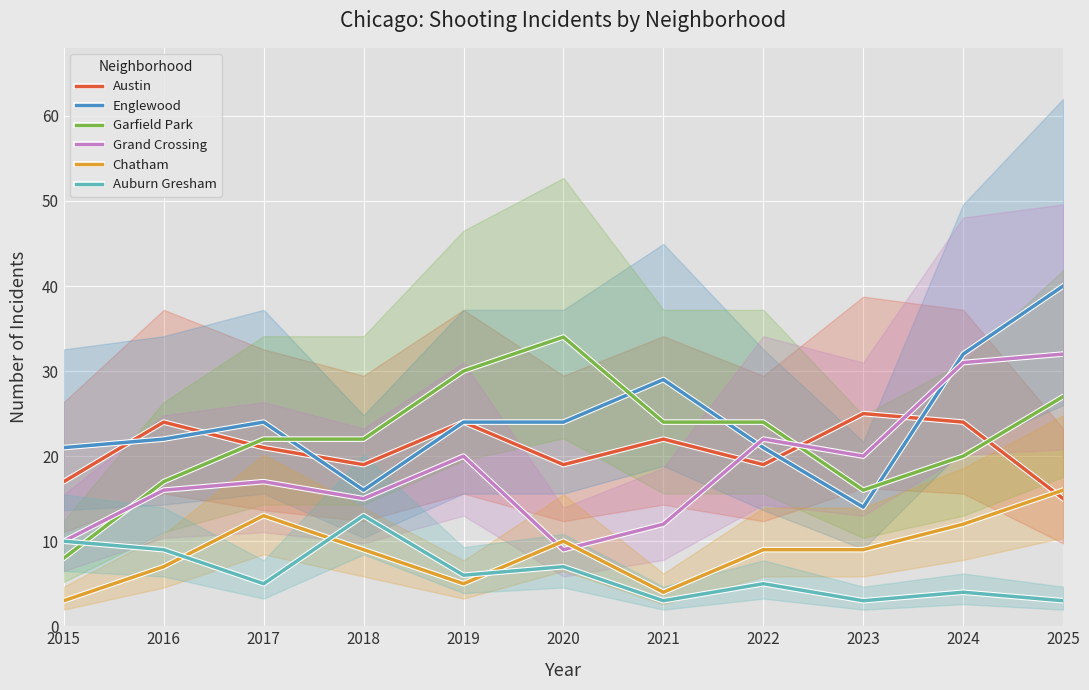

Rank the categories by Auburn Gresham value from highest to lowest.

2018, 2015, 2016, 2020, 2019, 2017, 2022, 2024, 2021, 2023, 2025